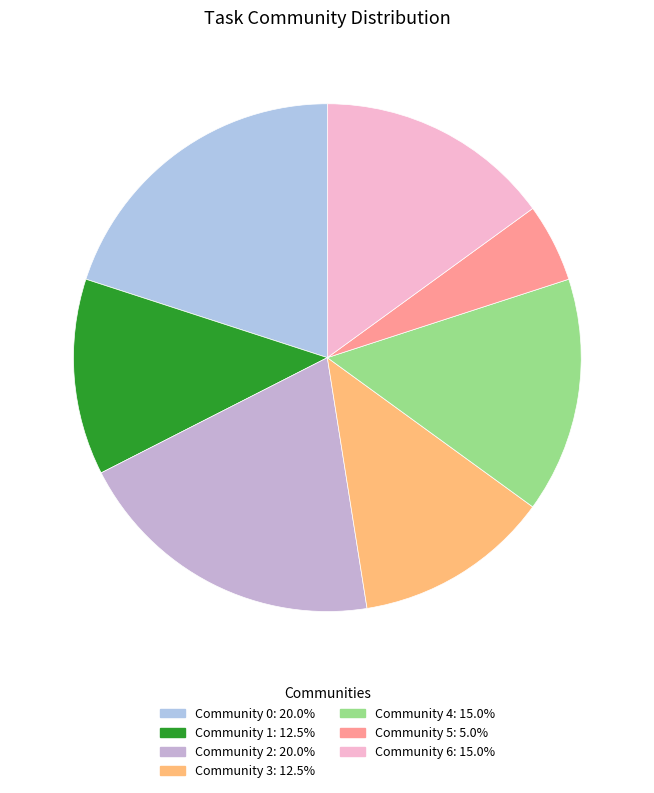

How many segments does this pie chart have?

7